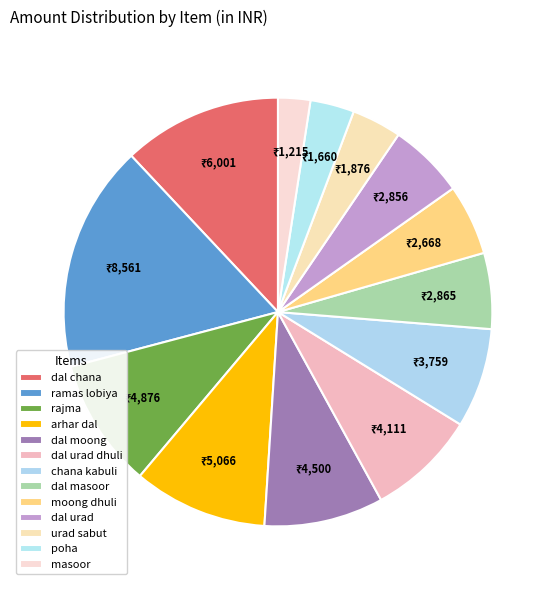

How many segments does this pie chart have?

13